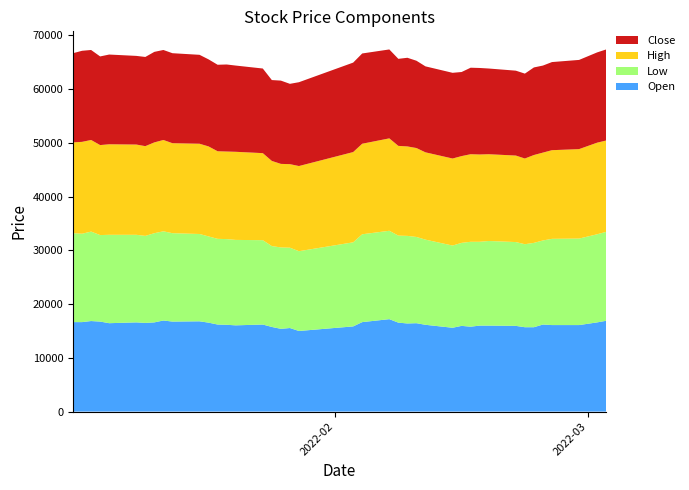

Reading left to right, what are all the values shown in this chart?

Open: 2022-01-03=16650	2022-01-04=16650	2022-01-05=16850	2022-01-06=16750	2022-01-07=16450	2022-01-10=16600	2022-01-11=16500	2022-01-12=16600	2022-01-13=16950	2022-01-14=16750	2022-01-17=16800	2022-01-18=16550	2022-01-19=16200	2022-01-20=16150	2022-01-21=16050	2022-01-24=16200	2022-01-25=15750	2022-01-26=15400	2022-01-27=15550	2022-01-28=15000	2022-02-03=15850	2022-02-04=16650	2022-02-07=17200	2022-02-08=16550	2022-02-09=16400	2022-02-10=16450	2022-02-11=16150	2022-02-14=15600	2022-02-15=15950	2022-02-16=15800	2022-02-17=16000	2022-02-18=16000	2022-02-21=15950	2022-02-22=15700	2022-02-23=15700	2022-02-24=16200	2022-02-25=16100	2022-02-28=16100	2022-03-02=16600	2022-03-03=16900
Low: 2022-01-03=16550	2022-01-04=16450	2022-01-05=16650	2022-01-06=16100	2022-01-07=16450	2022-01-10=16300	2022-01-11=16200	2022-01-12=16600	2022-01-13=16600	2022-01-14=16450	2022-01-17=16250	2022-01-18=16050	2022-01-19=15950	2022-01-20=15950	2022-01-21=15900	2022-01-24=15700	2022-01-25=15050	2022-01-26=15150	2022-01-27=14950	2022-01-28=14850	2022-02-03=15650	2022-02-04=16350	2022-02-07=16450	2022-02-08=16200	2022-02-09=16300	2022-02-10=16050	2022-02-11=15850	2022-02-14=15300	2022-02-15=15450	2022-02-16=15800	2022-02-17=15600	2022-02-18=15750	2022-02-21=15600	2022-02-22=15450	2022-02-23=15700	2022-02-24=15650	2022-02-25=16050	2022-02-28=16100	2022-03-02=16400	2022-03-03=16550
High: 2022-01-03=16900	2022-01-04=17100	2022-01-05=17050	2022-01-06=16750	2022-01-07=16850	2022-01-10=16800	2022-01-11=16700	2022-01-12=16900	2022-01-13=17000	2022-01-14=16750	2022-01-17=16800	2022-01-18=16750	2022-01-19=16300	2022-01-20=16300	2022-01-21=16400	2022-01-24=16200	2022-01-25=15850	2022-01-26=15550	2022-01-27=15550	2022-01-28=15850	2022-02-03=16800	2022-02-04=16850	2022-02-07=17200	2022-02-08=16700	2022-02-09=16650	2022-02-10=16550	2022-02-11=16250	2022-02-14=16200	2022-02-15=16150	2022-02-16=16300	2022-02-17=16250	2022-02-18=16150	2022-02-21=16100	2022-02-22=15950	2022-02-23=16350	2022-02-24=16350	2022-02-25=16500	2022-02-28=16650	2022-03-02=17050	2022-03-03=17000
Close: 2022-01-03=16600	2022-01-04=16950	2022-01-05=16750	2022-01-06=16500	2022-01-07=16700	2022-01-10=16500	2022-01-11=16600	2022-01-12=16850	2022-01-13=16750	2022-01-14=16750	2022-01-17=16550	2022-01-18=16200	2022-01-19=16100	2022-01-20=16200	2022-01-21=16050	2022-01-24=15750	2022-01-25=15050	2022-01-26=15500	2022-01-27=14950	2022-01-28=15600	2022-02-03=16650	2022-02-04=16800	2022-02-07=16550	2022-02-08=16200	2022-02-09=16500	2022-02-10=16250	2022-02-11=16000	2022-02-14=15950	2022-02-15=15650	2022-02-16=16100	2022-02-17=16100	2022-02-18=15950	2022-02-21=15800	2022-02-22=15800	2022-02-23=16300	2022-02-24=16200	2022-02-25=16400	2022-02-28=16600	2022-03-02=16800	2022-03-03=16950